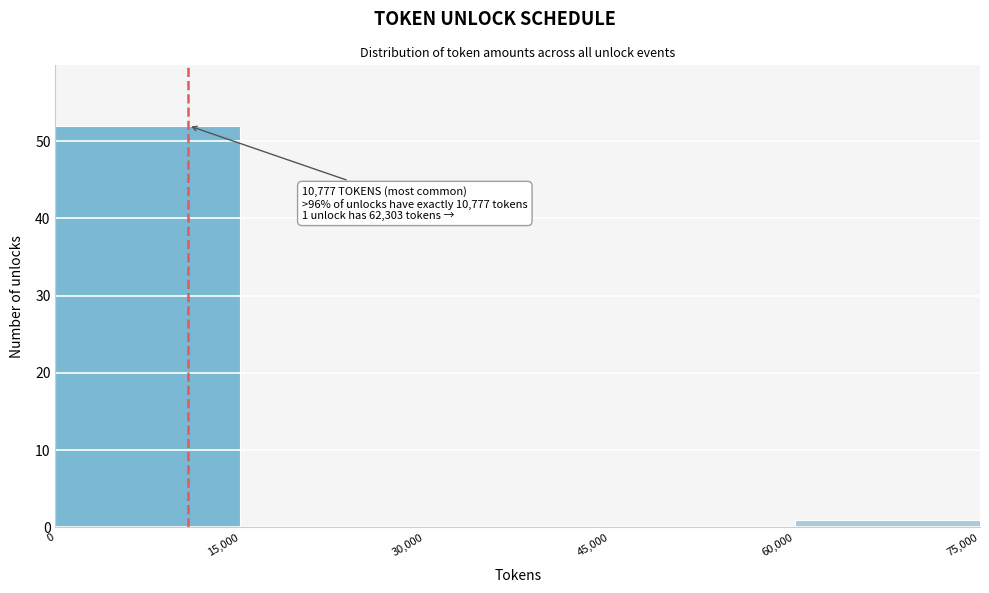

Over which range of the x-axis is the bar tallest?

0 to 15,000